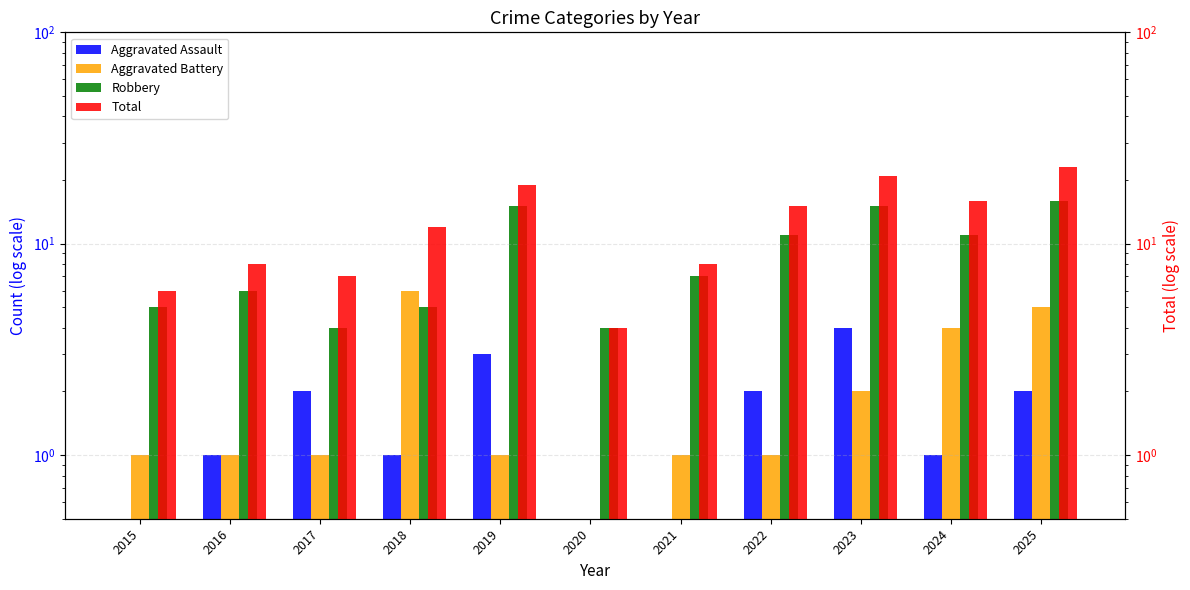

What are all the series names shown in the legend?

Aggravated Assault, Aggravated Battery, Robbery, Total